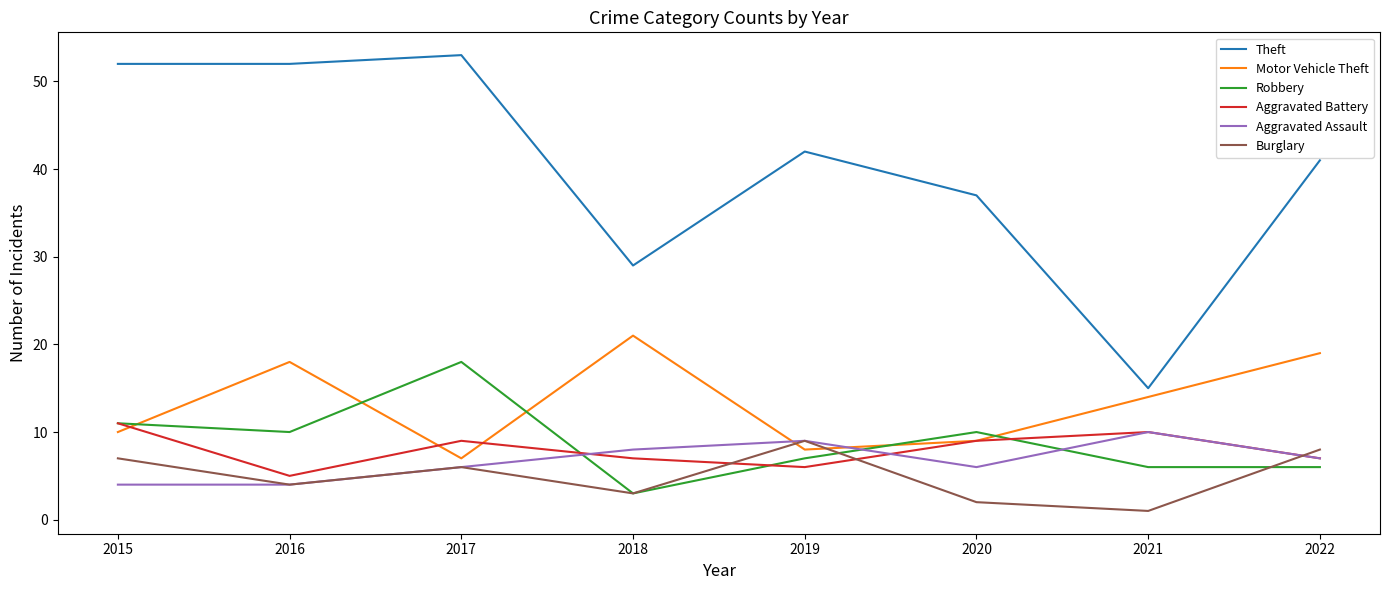

At which category does Burglary reach its first local peak?

2017